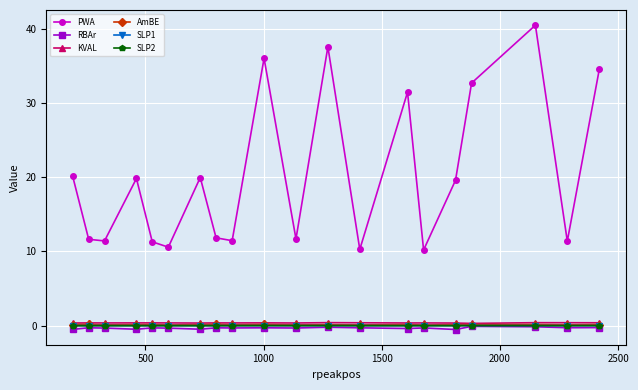

Which series has the largest range (max minus min)?

PWA